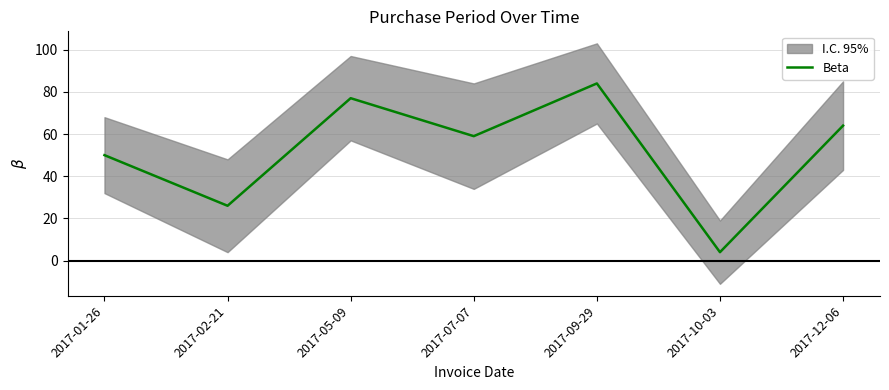

How many lines are shown in the chart?

1